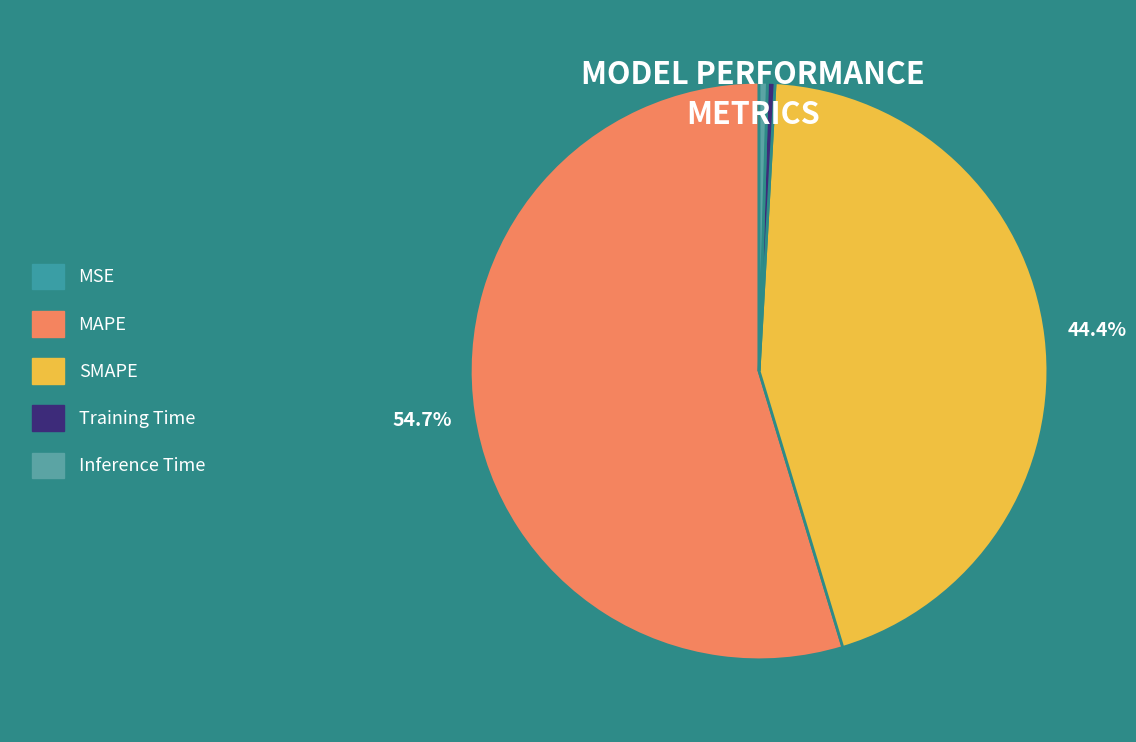

Which slice is the largest?

MAPE